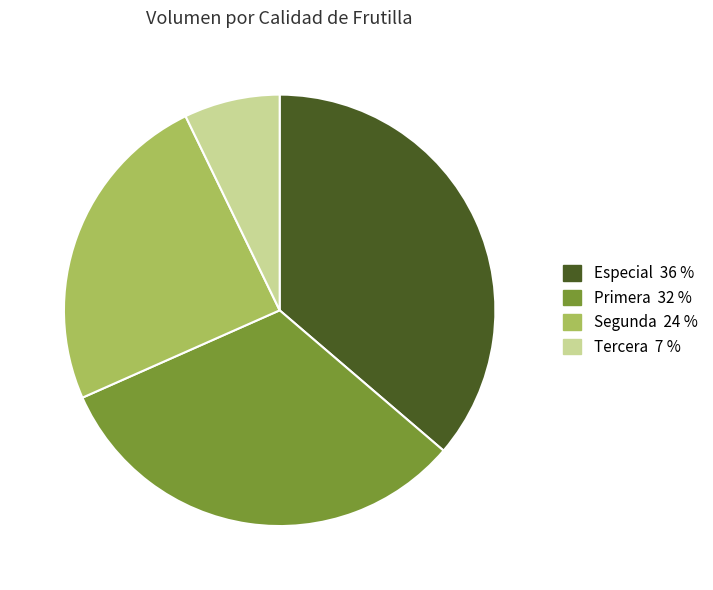

Is there any slice that represents more than half of the pie?

No